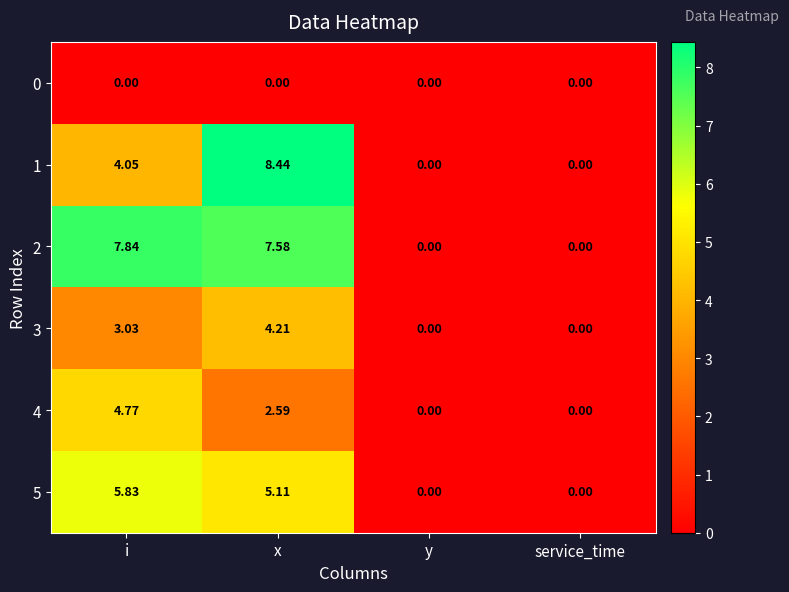

At which label does 2 reach its peak?

i